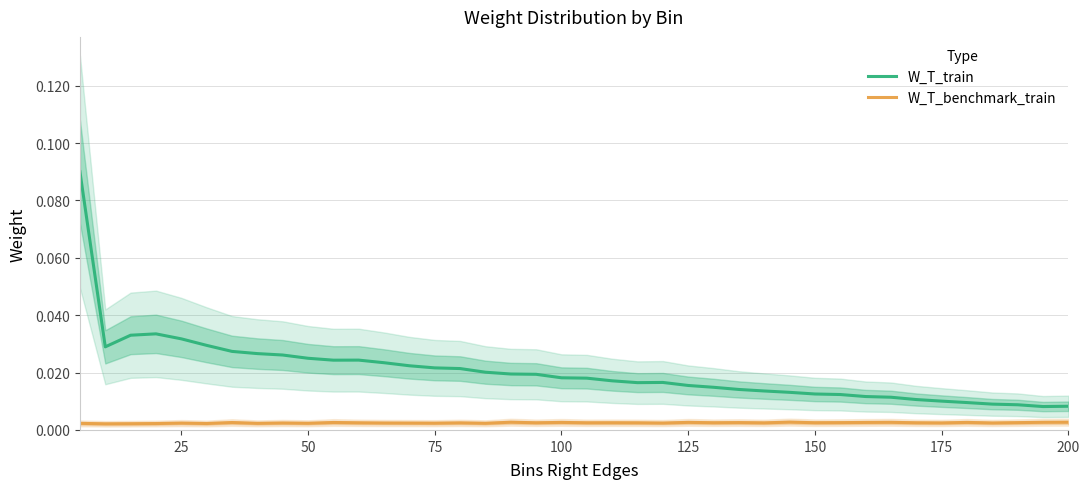

True or false: W_T_benchmark_train and W_T_train intersect in this chart.

False